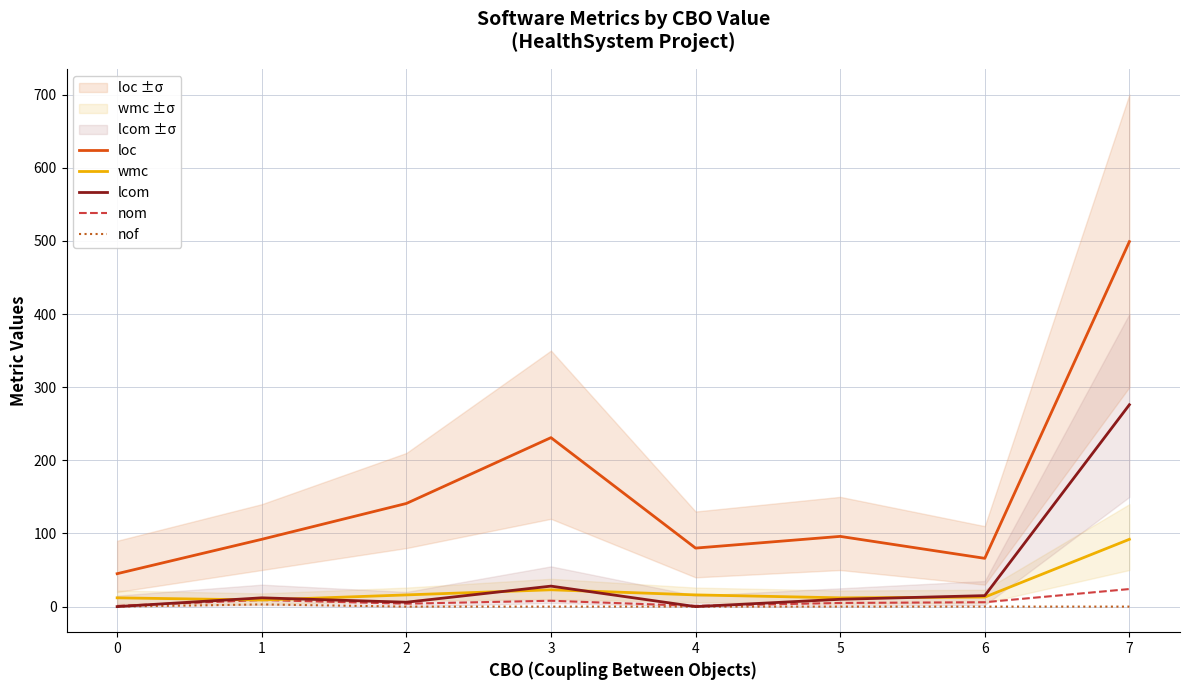

Reading left to right, transcribe all the data shown in this chart.

loc: 45	92	141	231	80	96	66	499
wmc: 12	9	16	23	16	12	13	92
lcom: 0	12	6	28	0	10	15	276
nom: 1	9	4	8	1	5	6	24
nof: 0	3	0	0	0	0	0	0